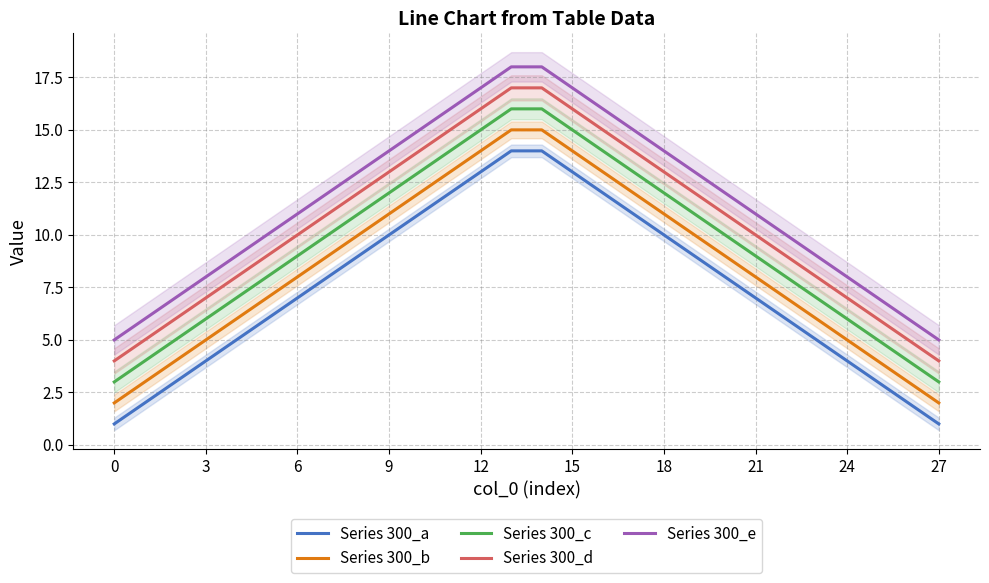

True or false: Series 300_c has more than 1 interior local peaks.

False